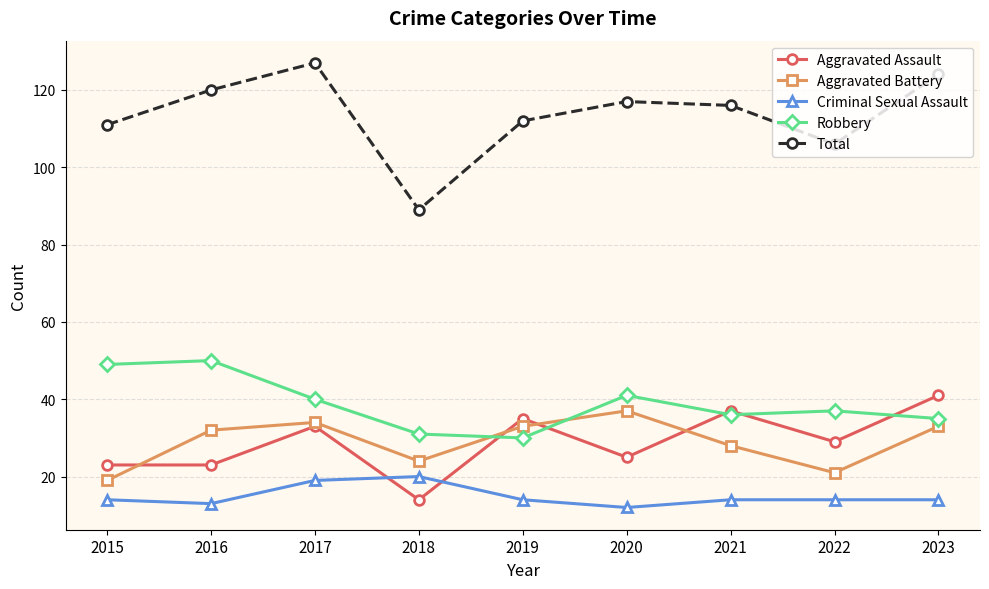

What is the sum of all Aggravated Assault values?

260